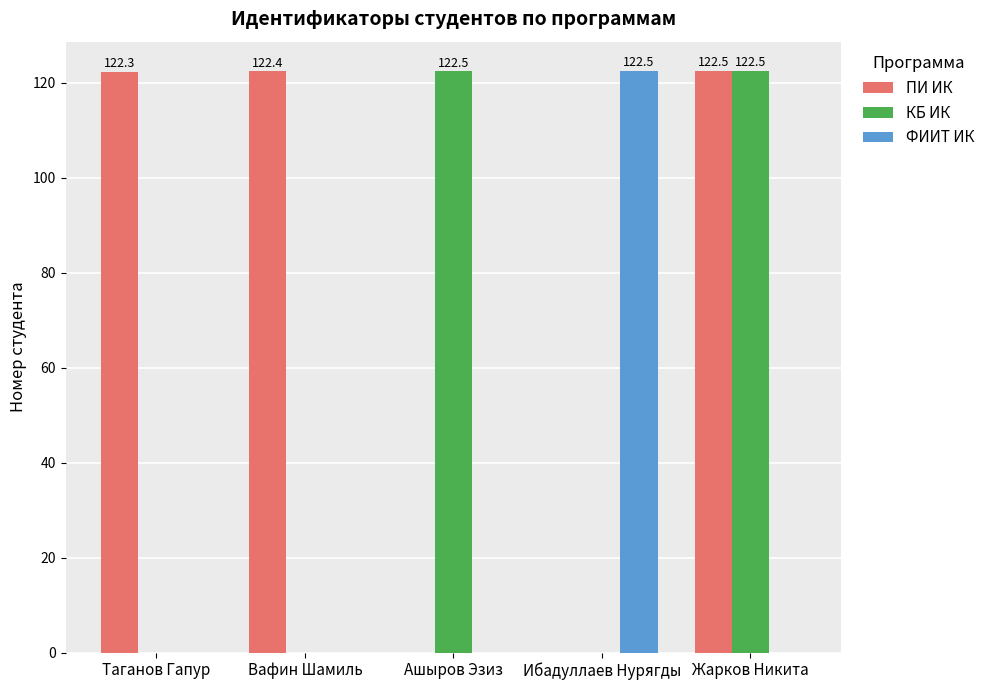

What are all the series names shown in the legend?

ПИ ИК, КБ ИК, ФИИТ ИК